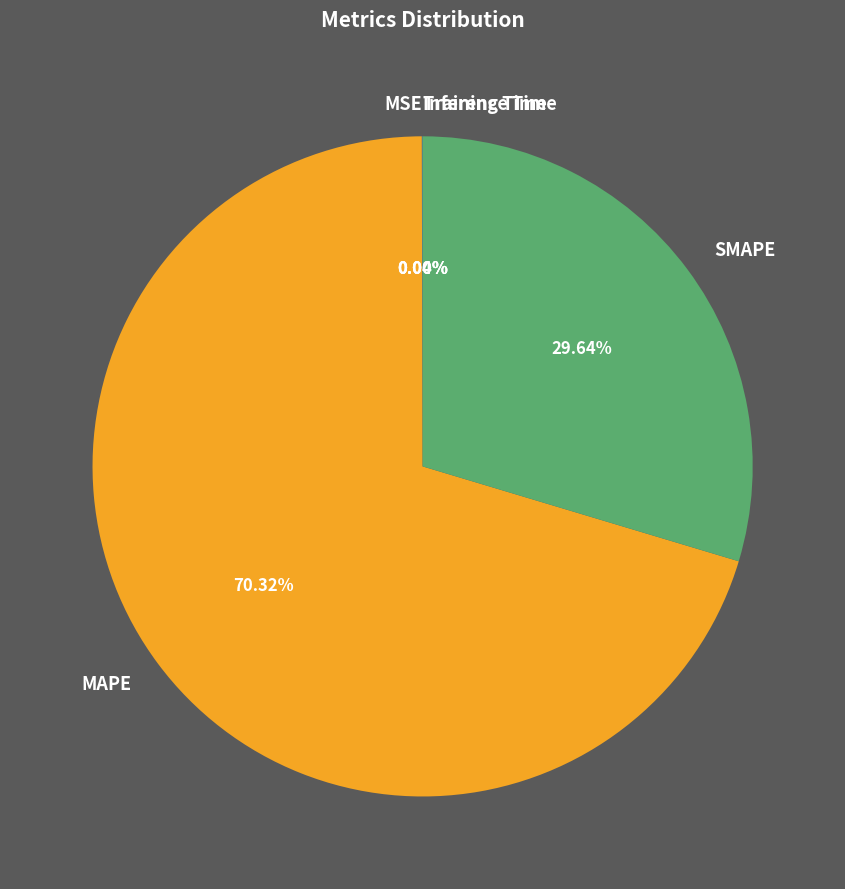

What is the largest slice in the pie chart?

MAPE